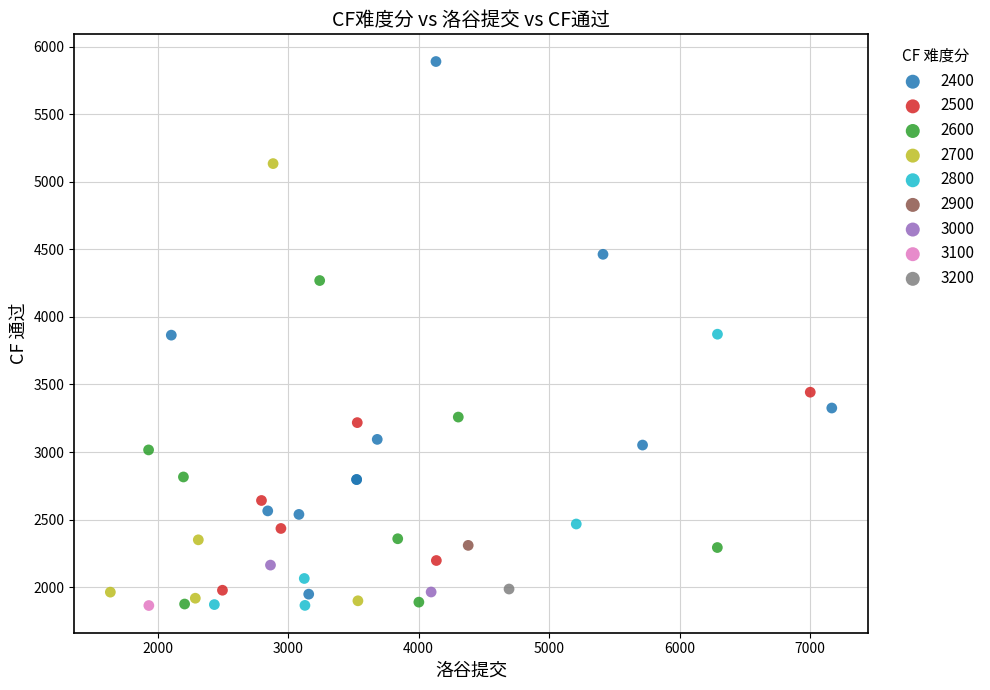

What are all the series names shown in the legend?

2400, 2500, 2600, 2700, 2800, 2900, 3000, 3100, 3200